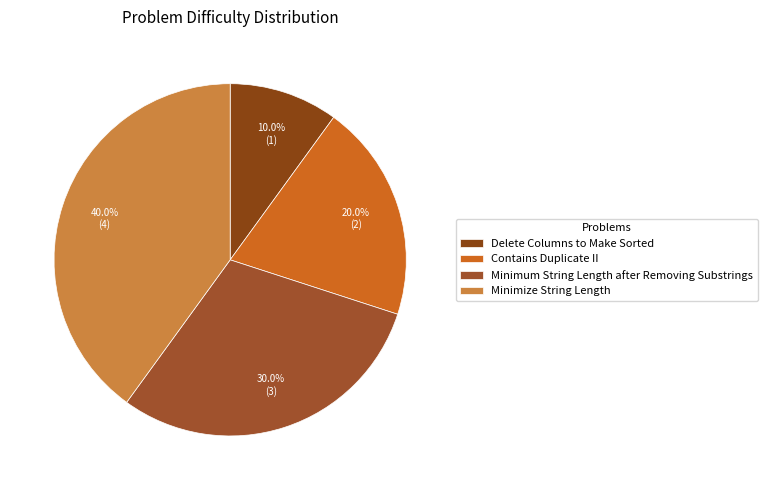

To the nearest percent, what is the average slice percentage?

25%